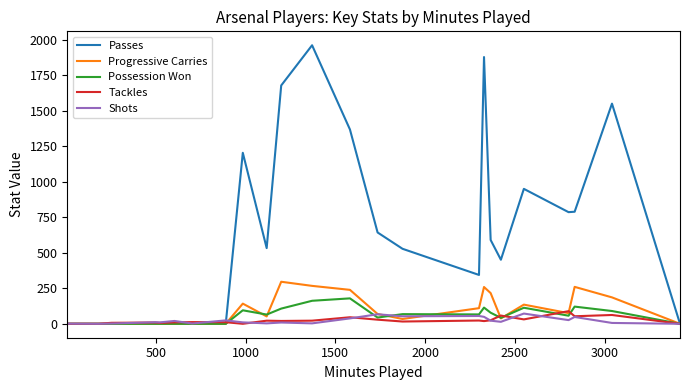

Which series has the largest total across all categories?

Passes